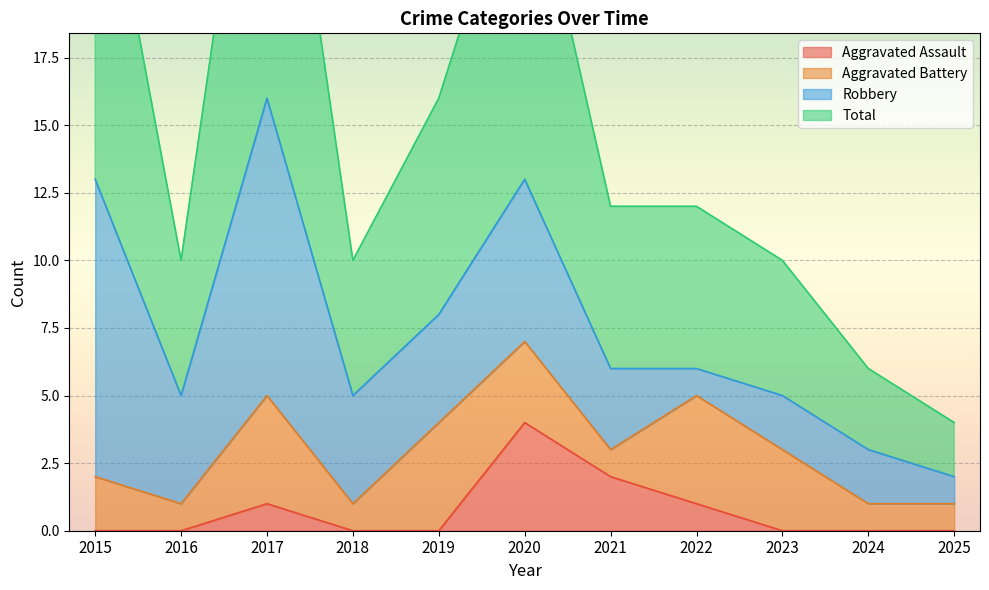

Is it true that Aggravated Assault equals 2 at 2025?

False